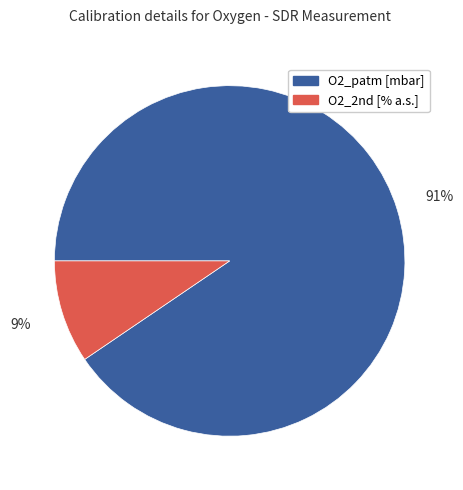

What percentage is the O2_patm [mbar] slice, to the nearest percent?

91%